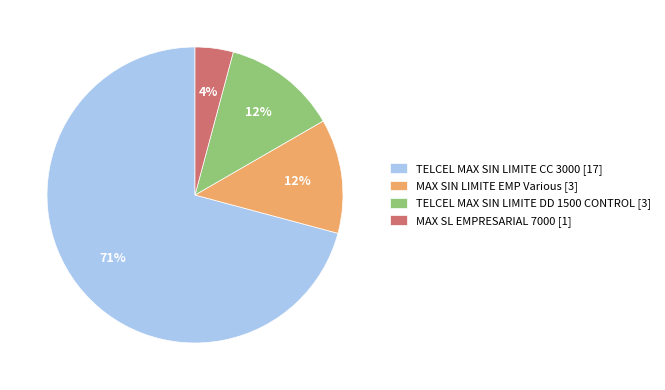

True or false: TELCEL MAX SIN LIMITE CC 3000 [17] accounts for 78% of the total.

False